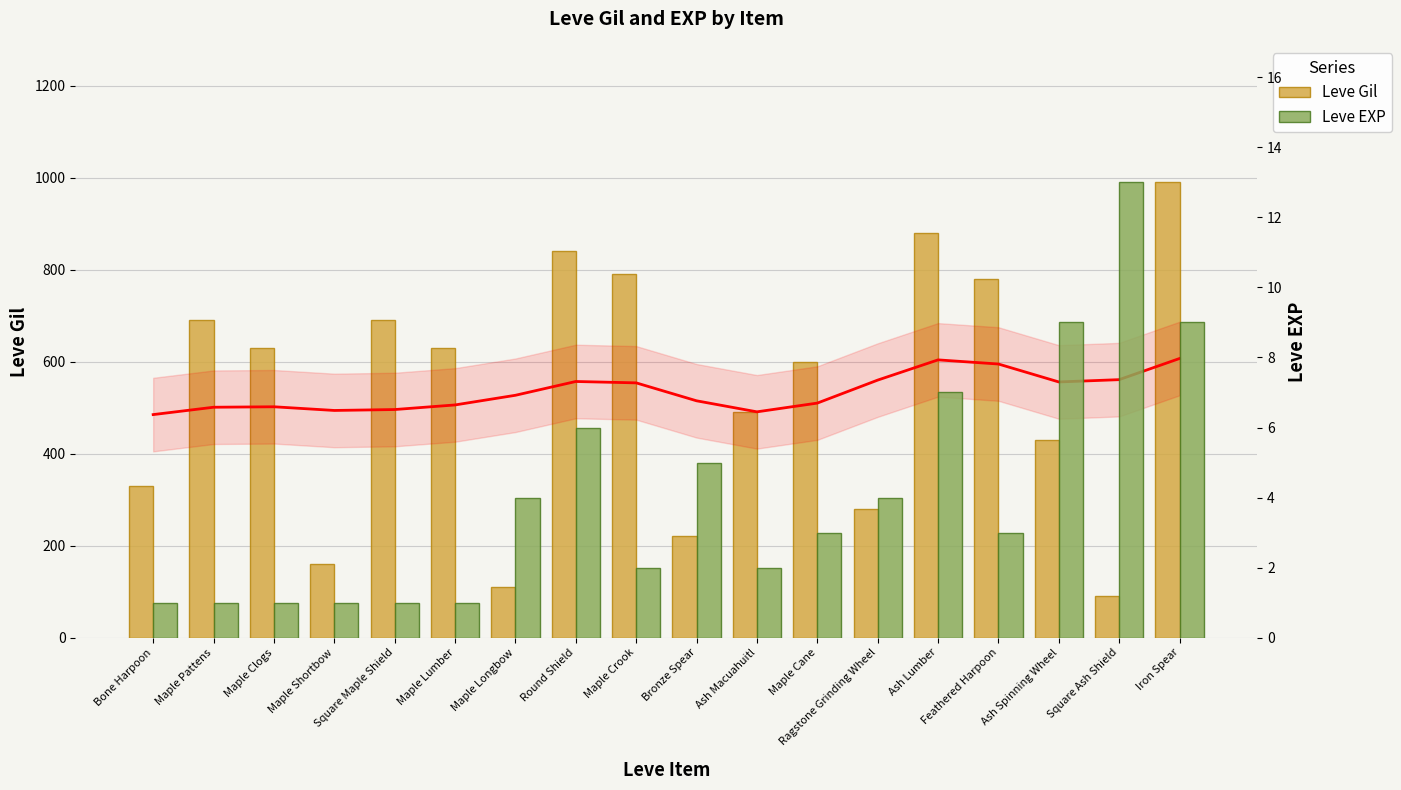

What are all the series names shown in the legend?

Leve Gil, Leve EXP